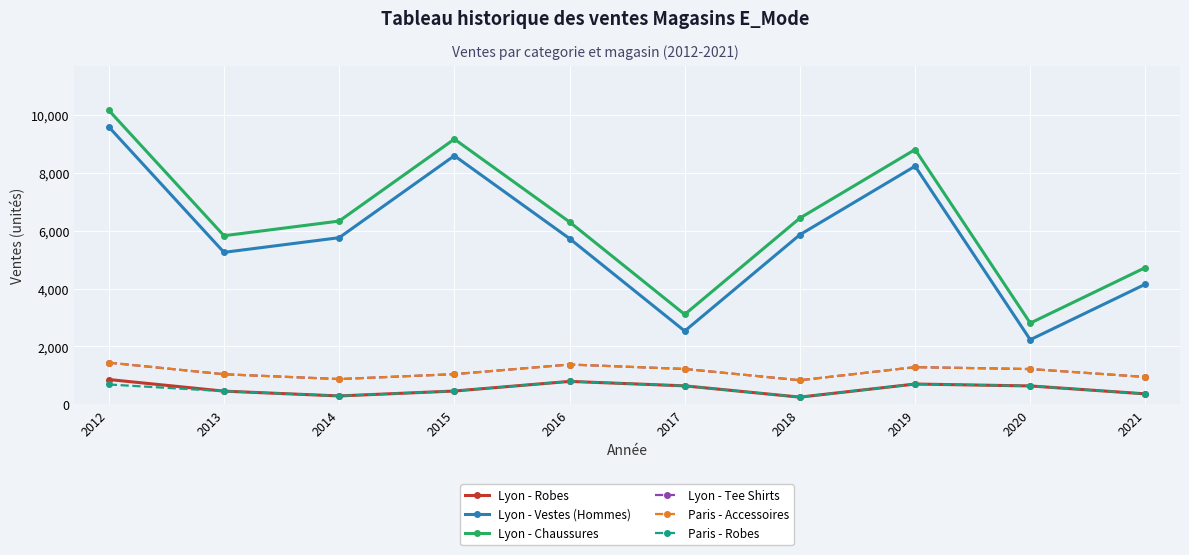

What is the lowest value of the Lyon - Chaussures series?

2806